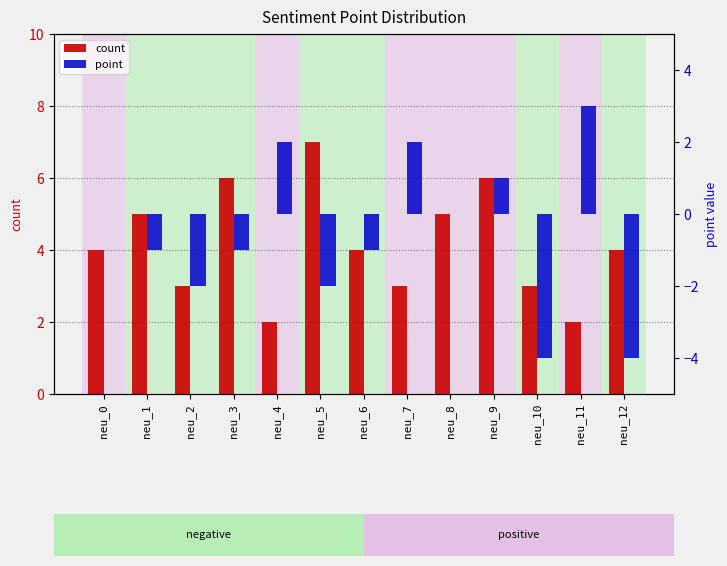

At which label is count closest to 4?

neu_0